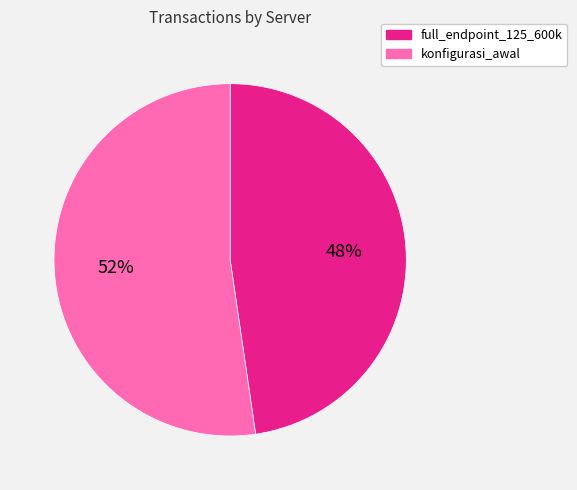

Which category has the biggest portion of the pie?

konfigurasi_awal